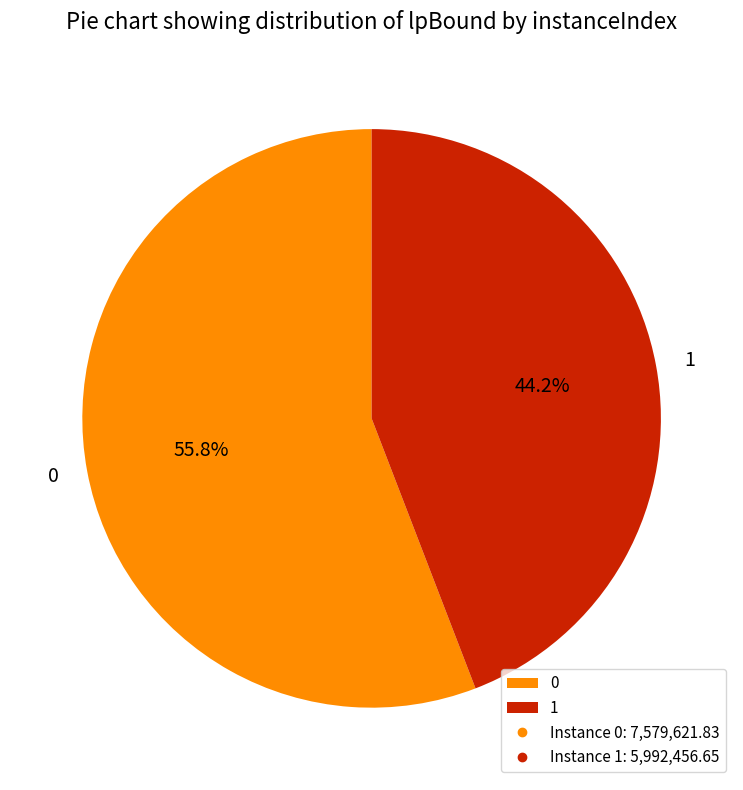

How many segments does this pie chart have?

2